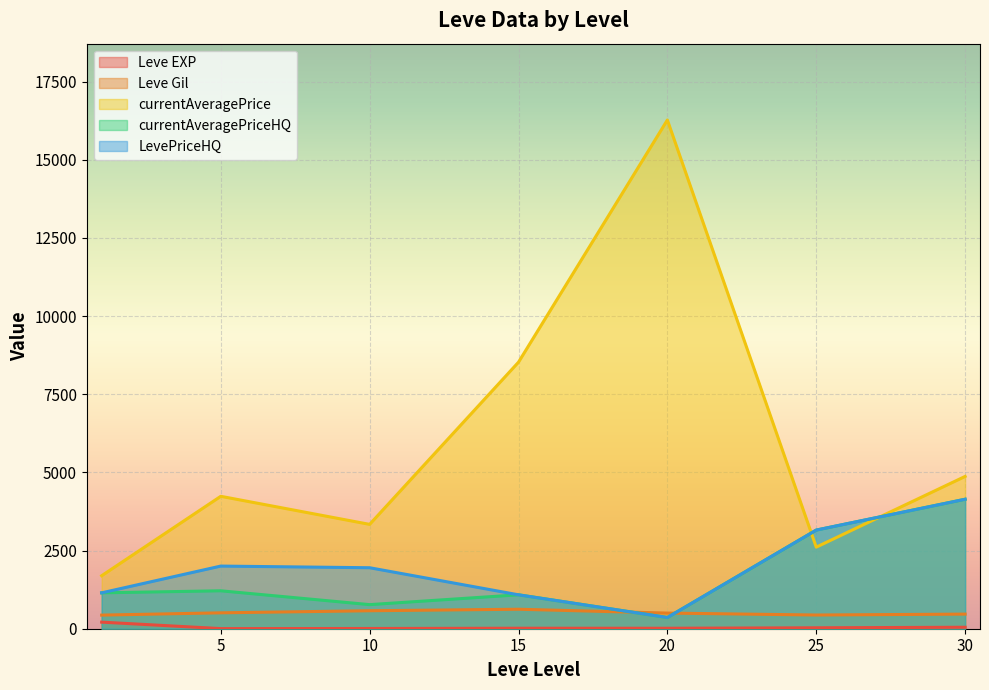

What is the spread (max minus min) of values at 10?

3330.2